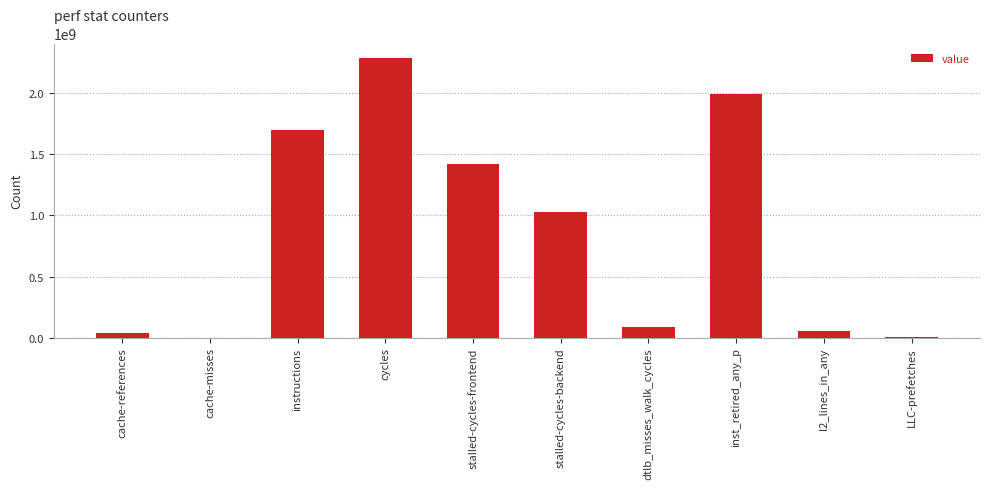

What is the maximum value shown in the chart?

2288402038